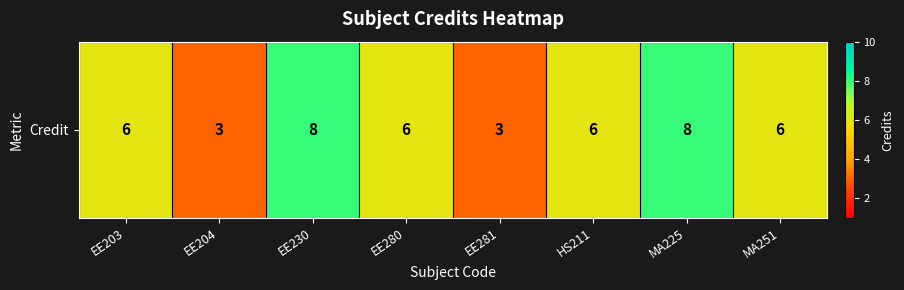

Count the number of data series in this chart.

1